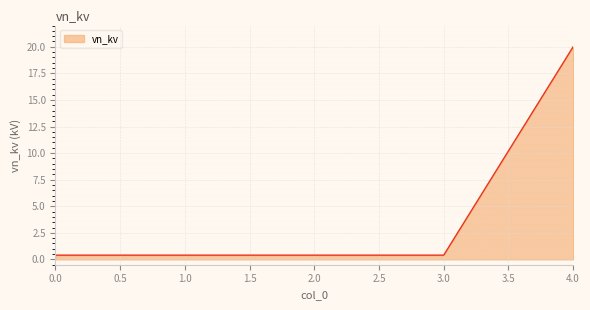

The chart shows a value of 0.4 at 0.0. True or false?

True